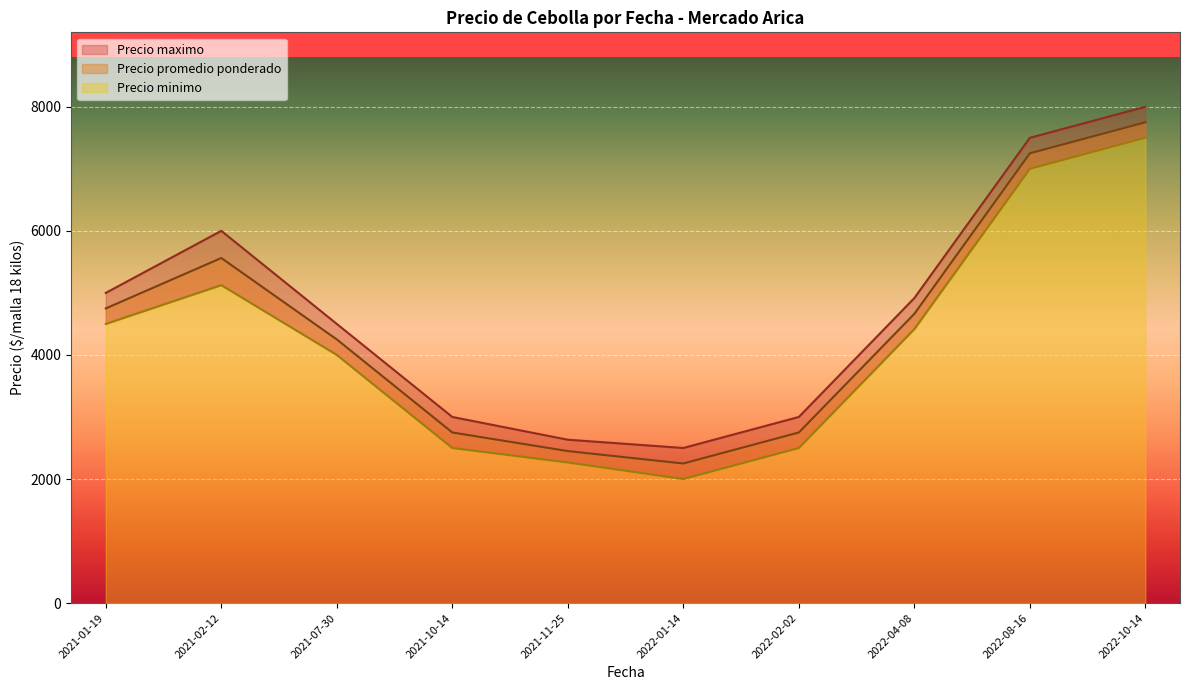

List the series in order of their peak value, lowest first.

Precio minimo, Precio promedio ponderado, Precio maximo